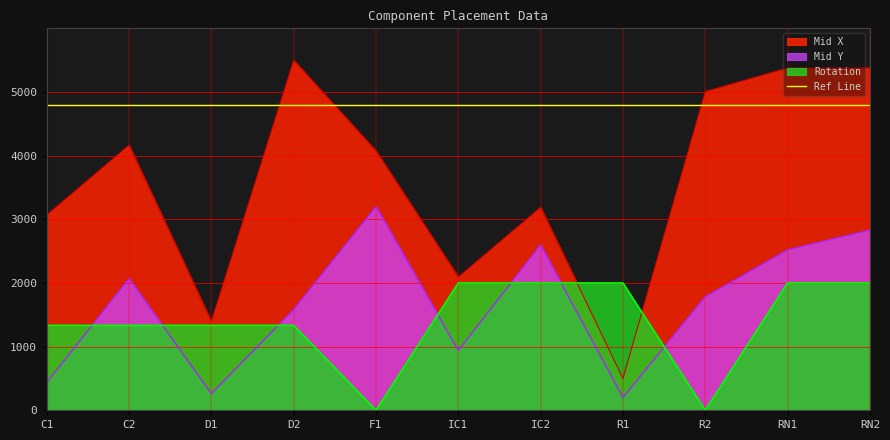

What position from the left is IC1?

6